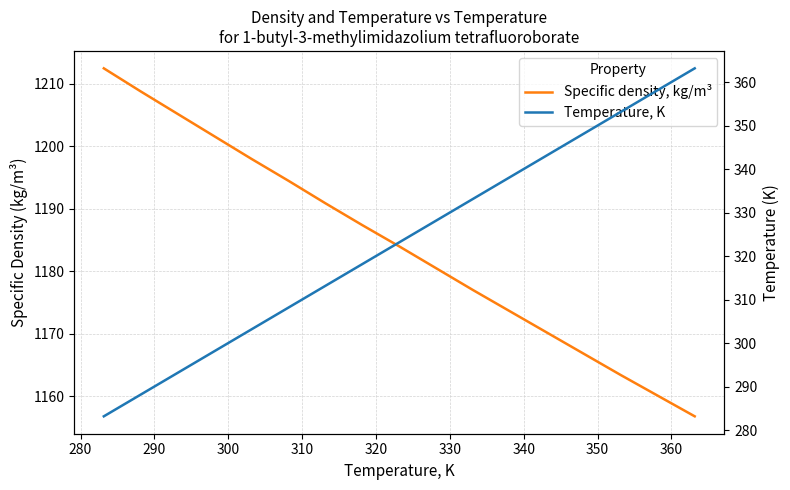

What is the value of the Specific density, kg/m³ point at the 11th from the left?

1177.0